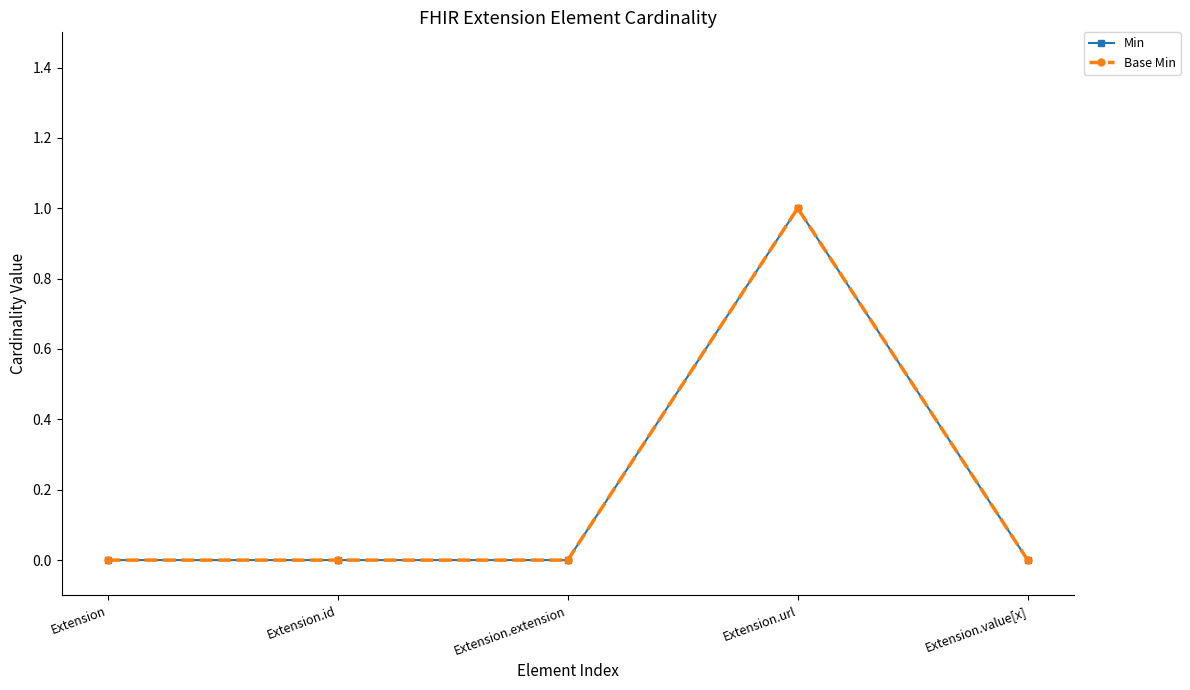

Reading right to left, extract all data points from this chart.

Min: 0	1	0	0	0
Base Min: 0	1	0	0	0